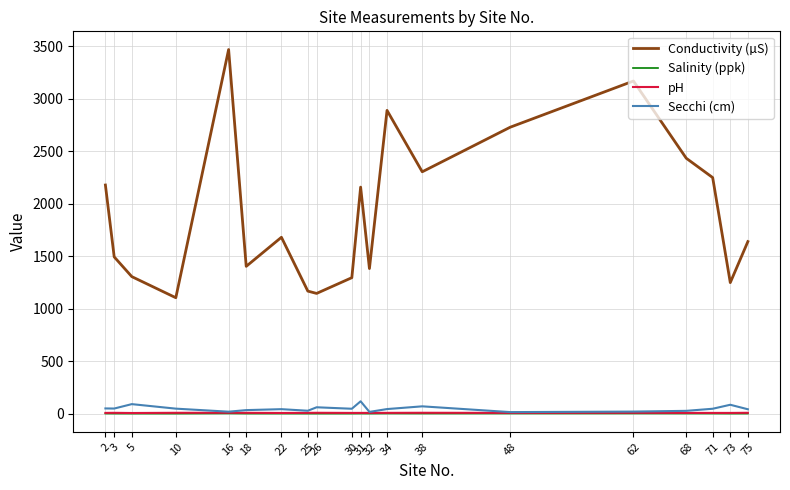

What is the difference between the maximum and minimum values in the pH series?

2.3